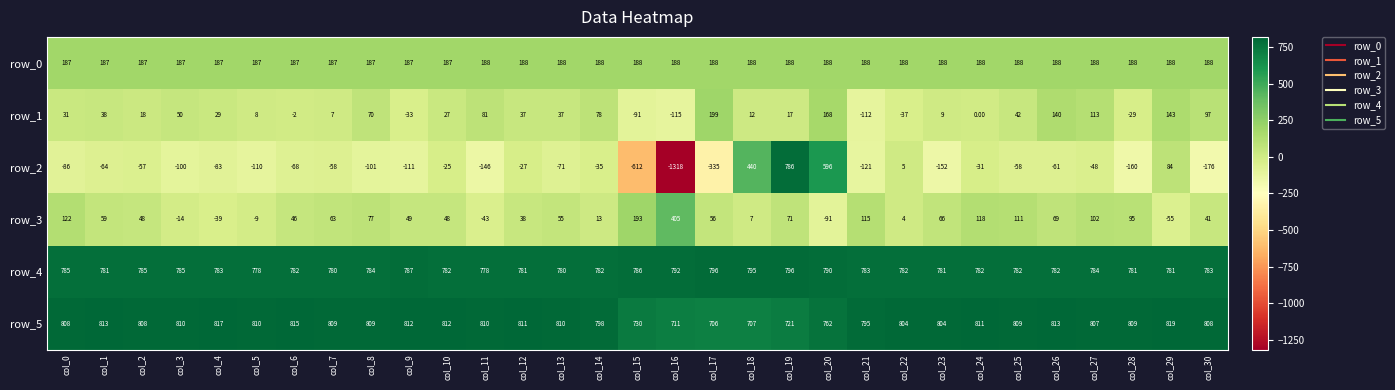

How many values in the row_5 series are below 809?

14